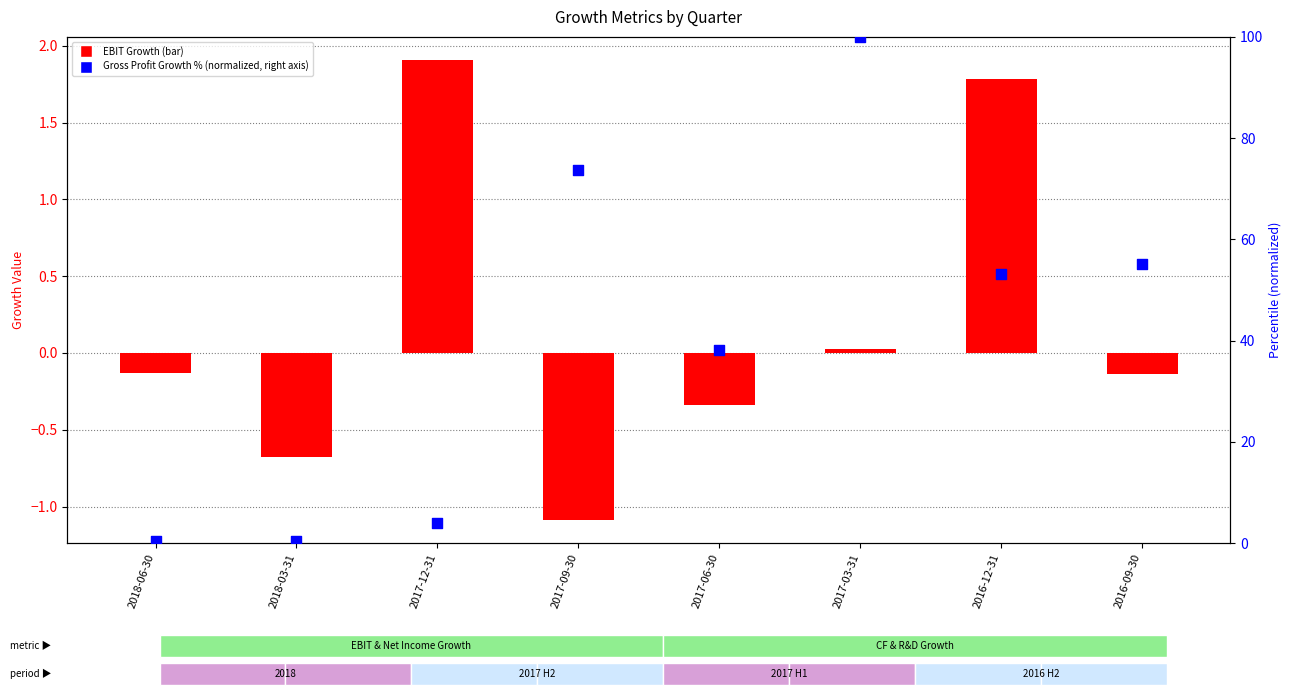

At which category is the sum across all series the highest?

2017-03-31